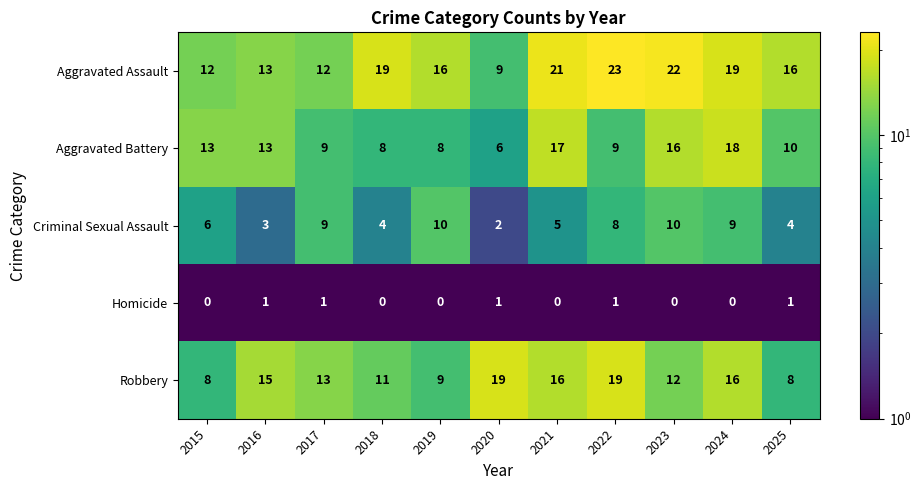

The Aggravated Battery series shows 15 at 2017. True or false?

False